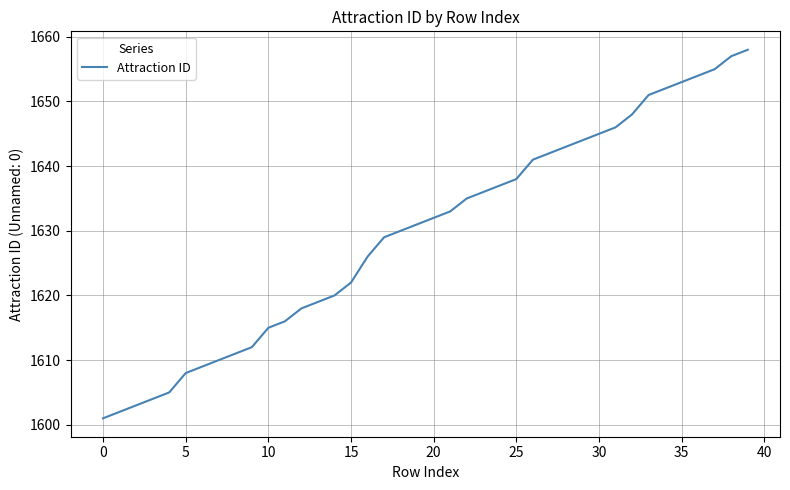

What is the difference between the maximum and minimum values?

57